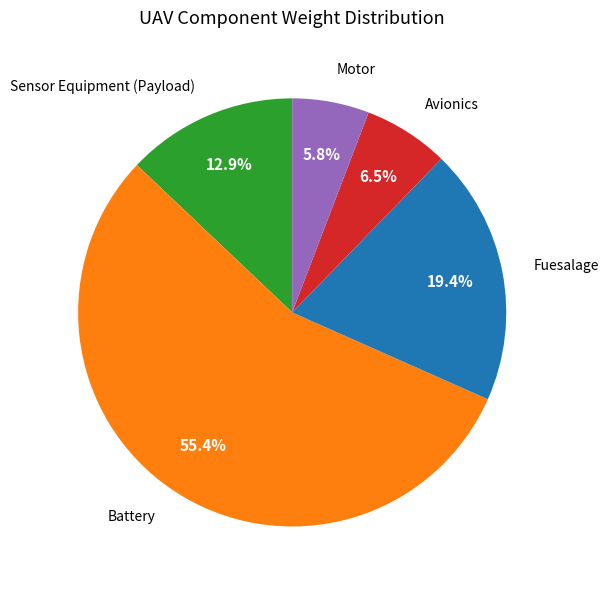

Is there any slice that represents more than half of the pie?

Yes